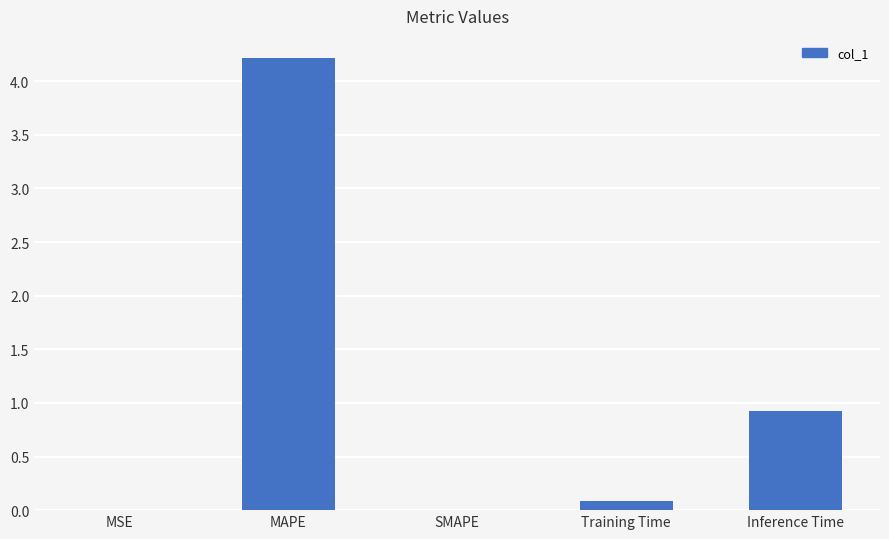

What is the sum of all values?

5.2